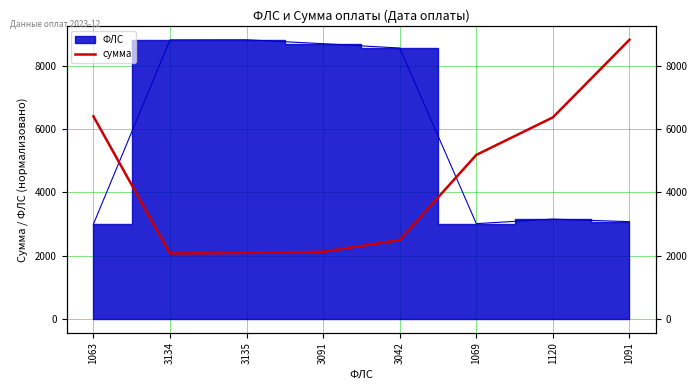

Reading left to right, transcribe all the data shown in this chart.

1063=6405.1	3134=2066.7	3135=2083.6	3091=2117.5	3042=2491.6	1069=5184.0	1120=6371.1	1091=8826.1